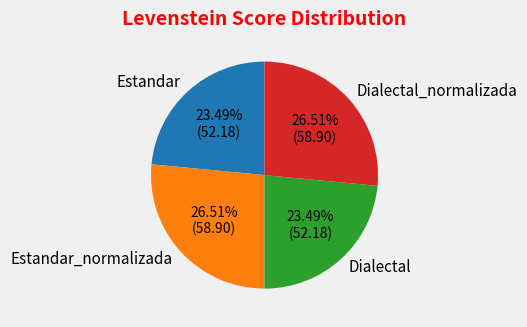

What percentage is the Estandar_normalizada slice, to the nearest percent?

27%